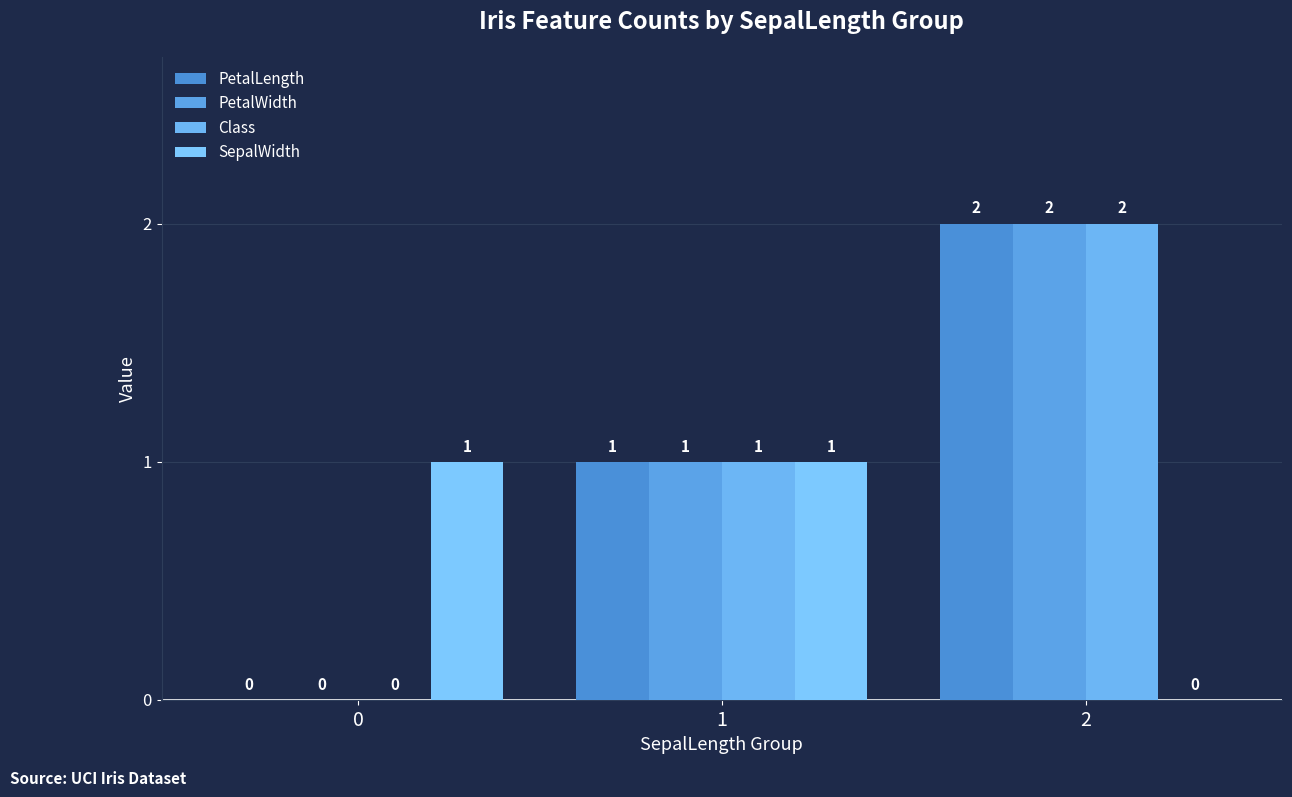

List the series in order of their peak value, highest first.

PetalLength, PetalWidth, Class, SepalWidth